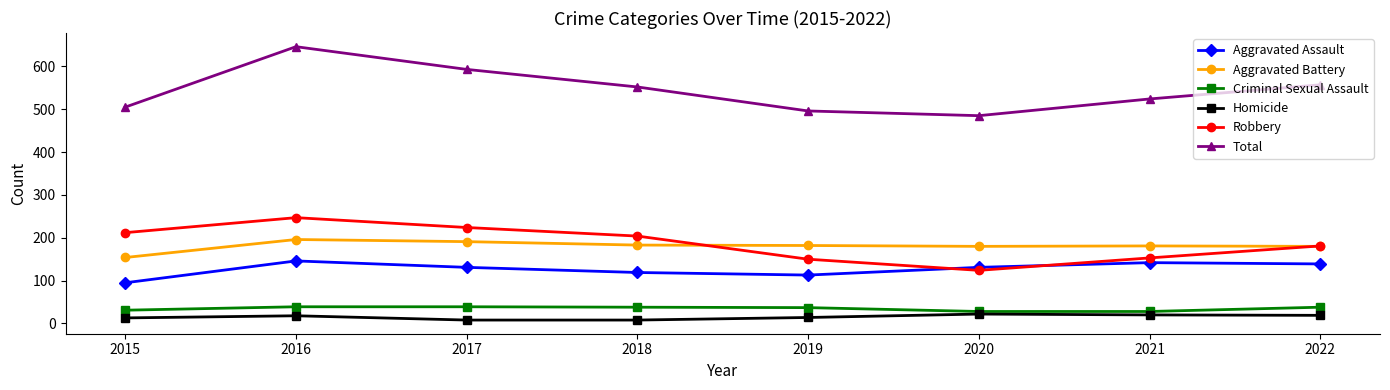

What is the difference between the second highest and second lowest values in the Aggravated Assault series?

29